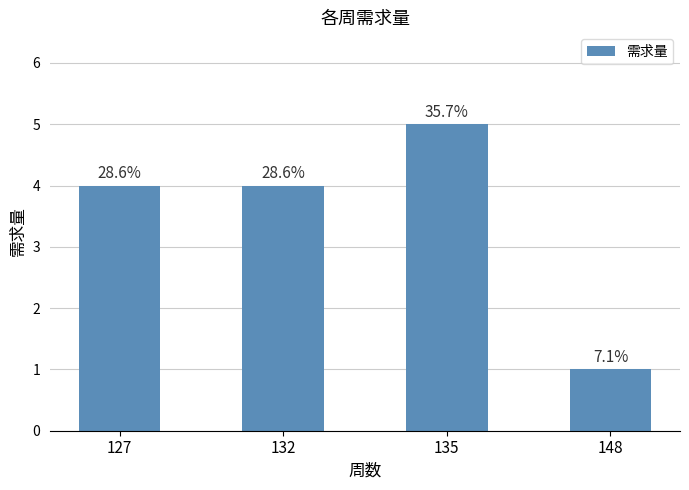

Is it true that the value at 132 is 1?

False